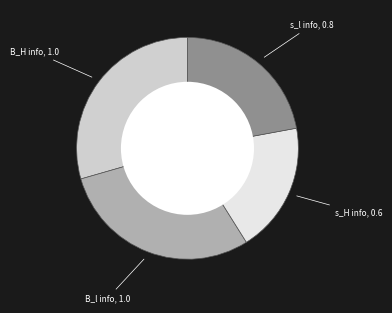

How many slices are in this pie chart?

4